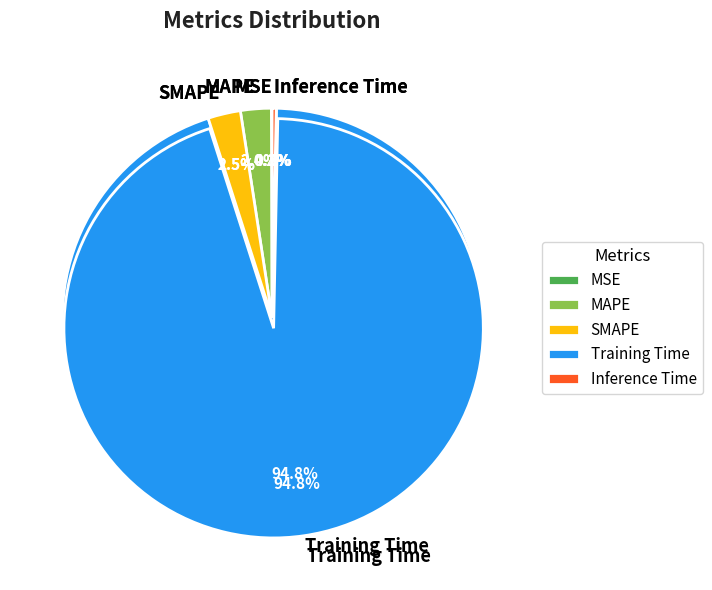

To the nearest percent, what is the difference between the largest and smallest slice percentages?

95%